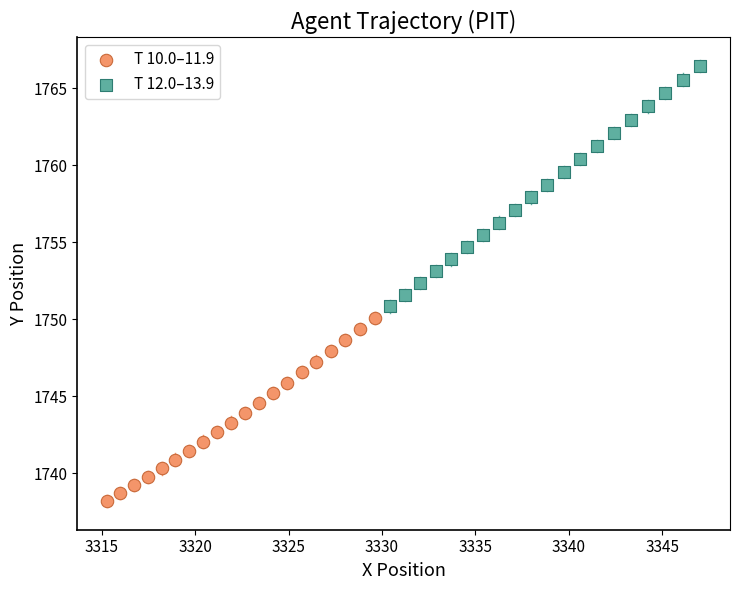

Which series reaches the minimum Y coordinate?

T 10.0–11.9